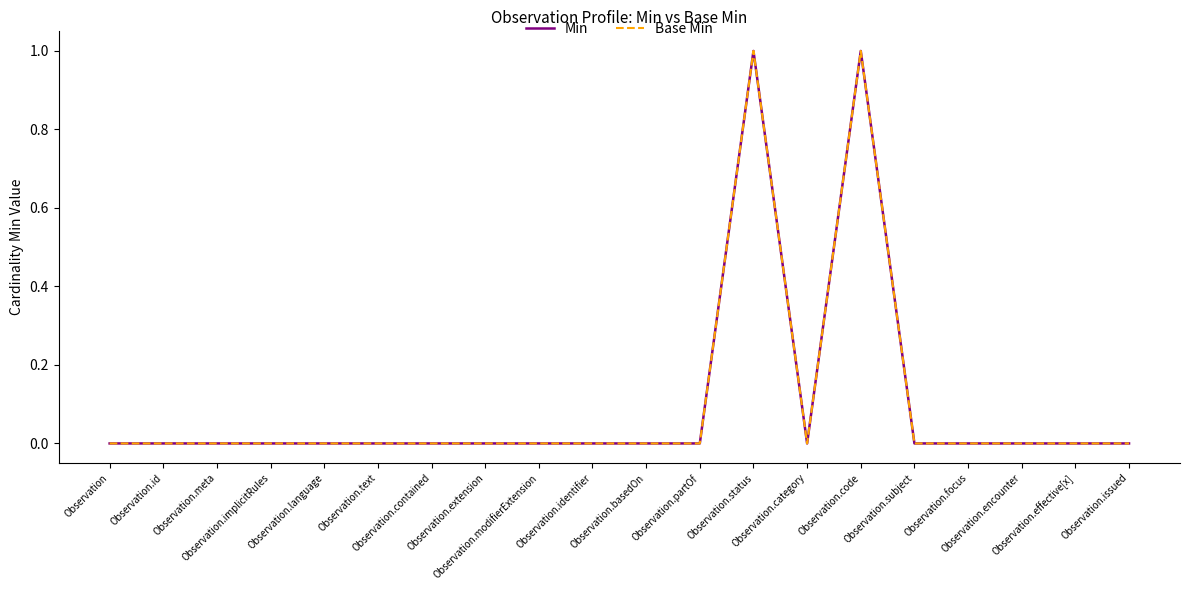

Does the chart display data point markers on the line(s)?

No